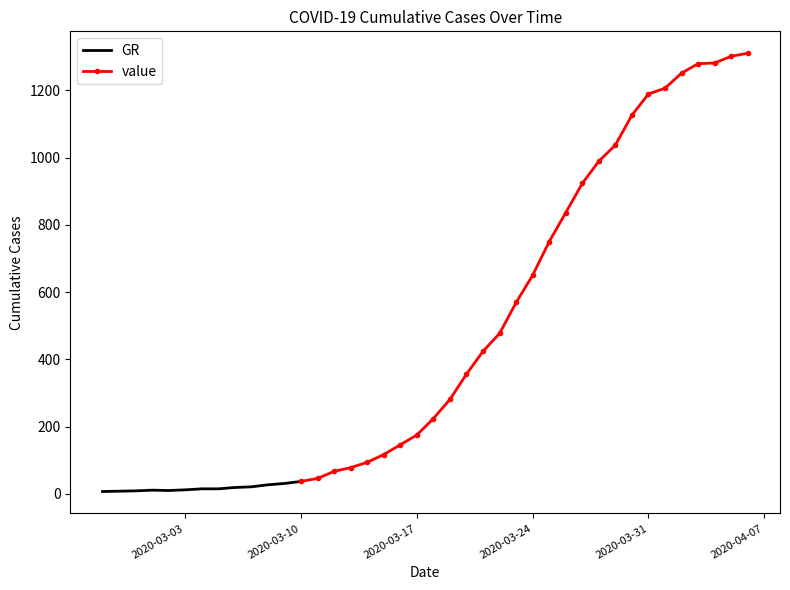

Reading left to right, extract all data points from this chart.

7	8	9	11	10	12	15	15	19	21	27	31	37	46	67	78	94	117	146	175	224	281	356	424	477	569	650	750	836	923	989	1037	1126	1189	1206	1251	1279	1281	1301	1310